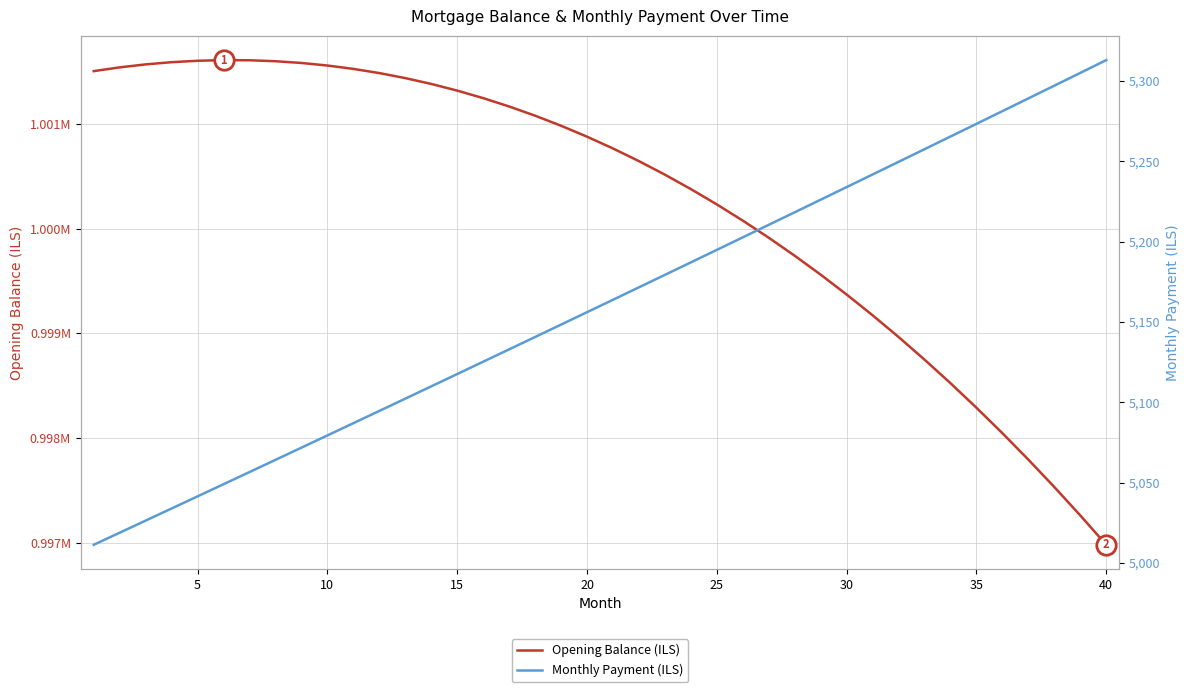

True or false: Opening Balance (ILS) and Monthly Payment (ILS) cross at least once.

False